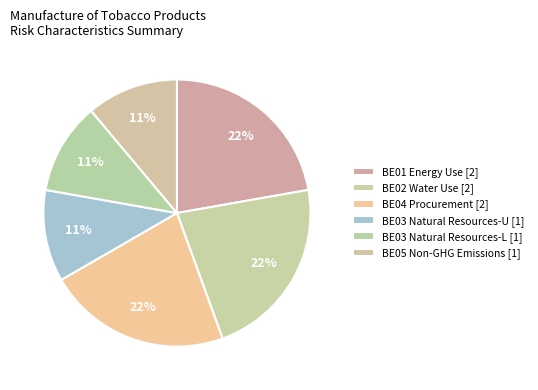

How many slices are in this pie chart?

6